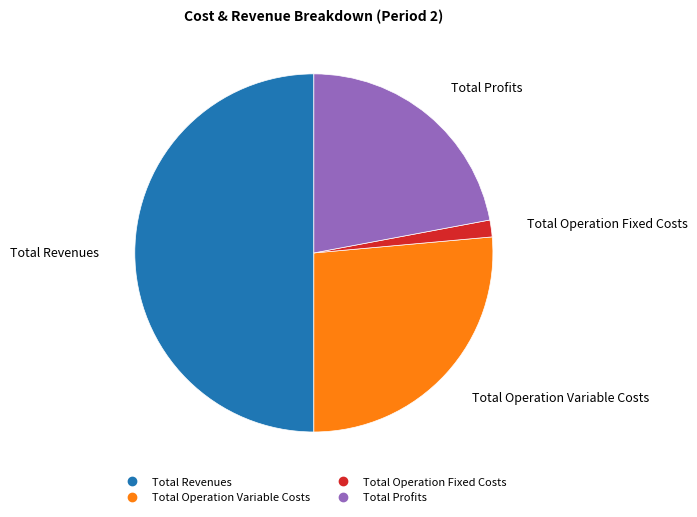

Do Total Operation Variable Costs and Total Operation Fixed Costs together represent more than half of the pie?

No